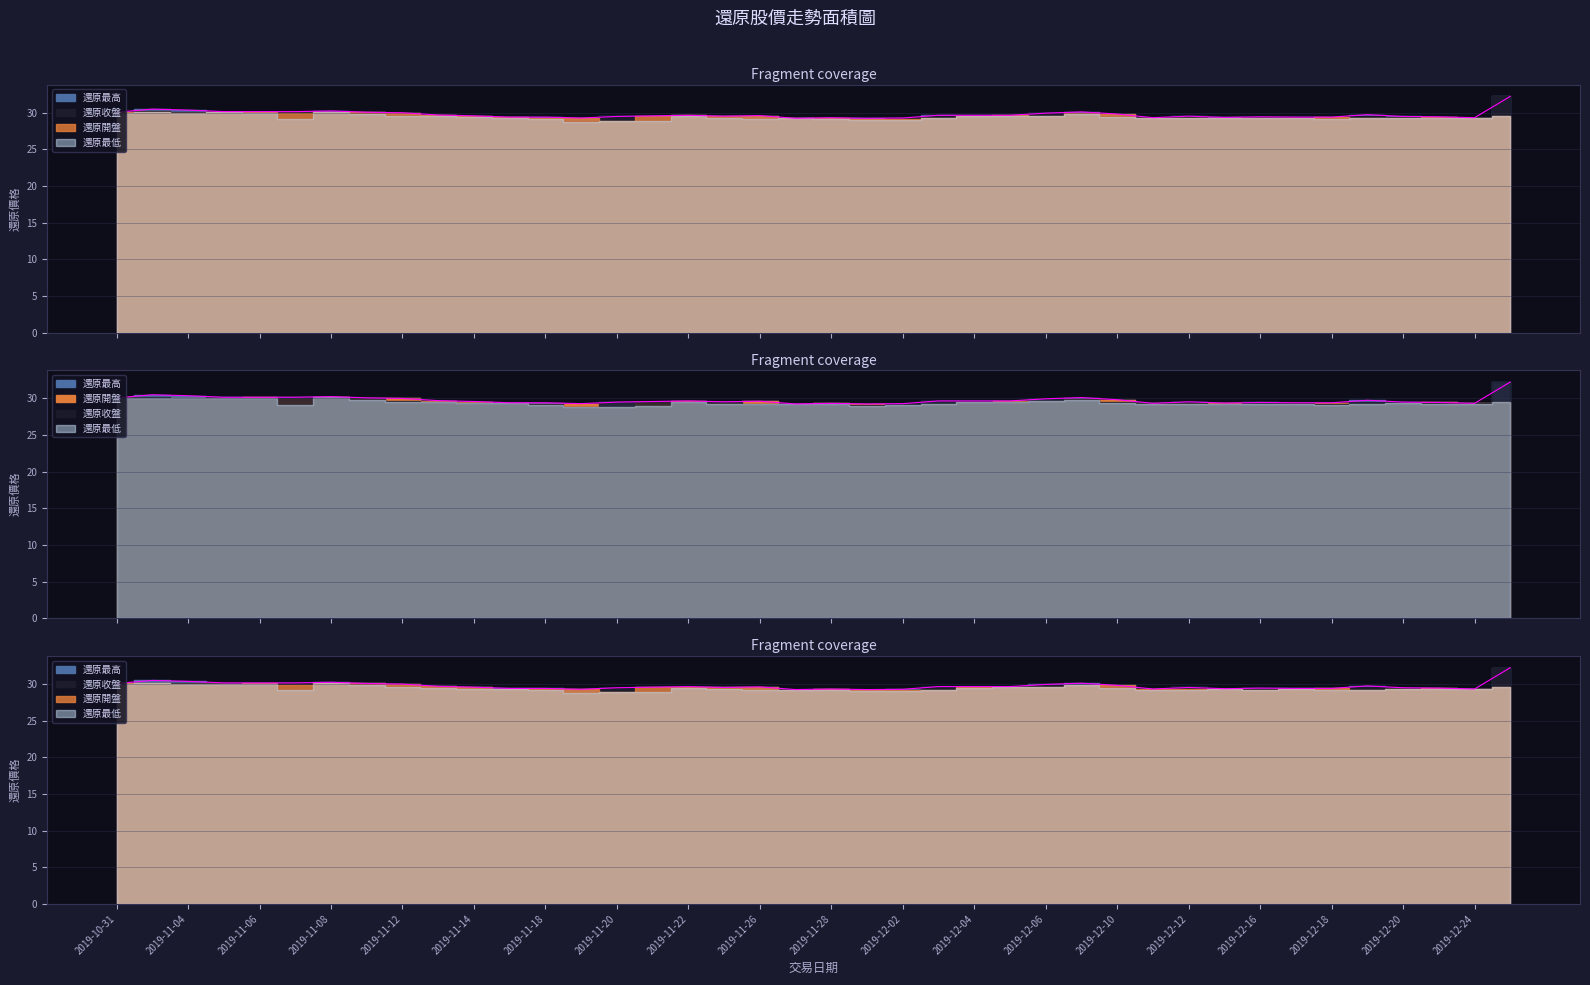

List the series in order of their peak value, lowest first.

還原開盤, 還原最低, 還原收盤, 還原最高